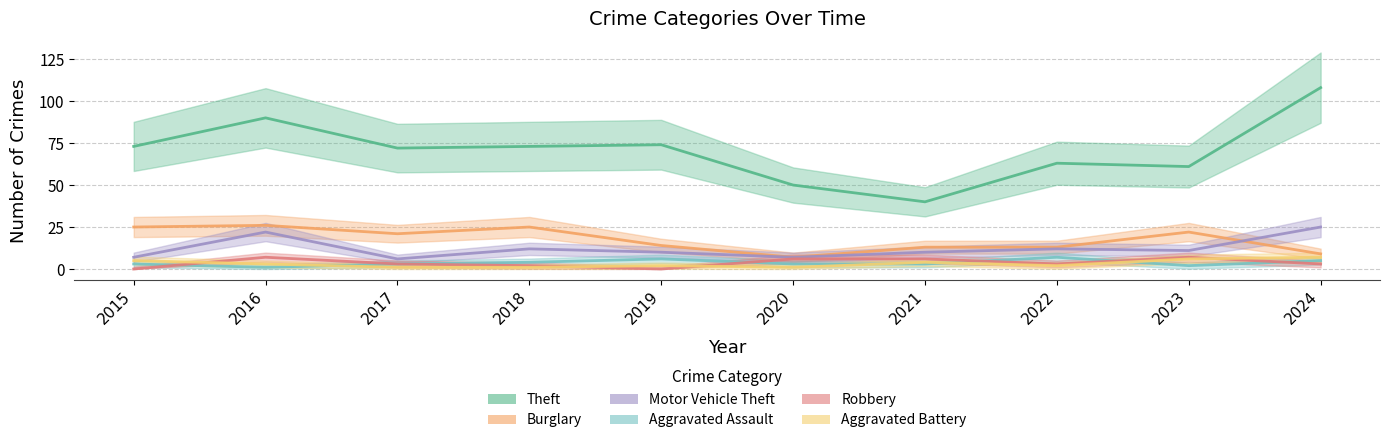

True or false: Theft has a value of 63 at 2022.

True